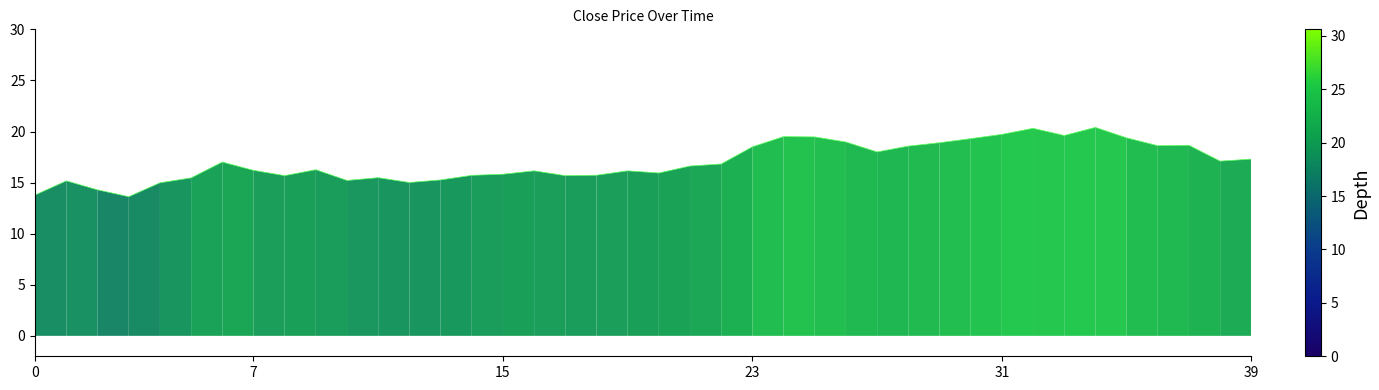

What is the maximum value shown in the chart?

20.4